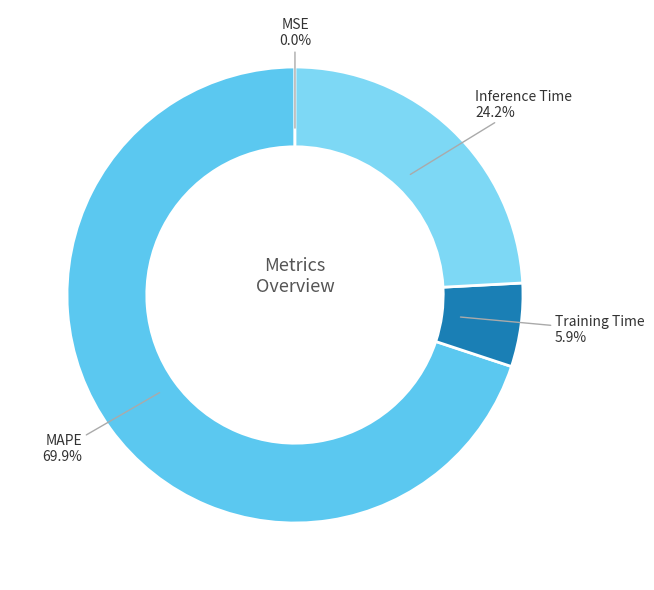

True or false: Training Time accounts for 16% of the total.

False